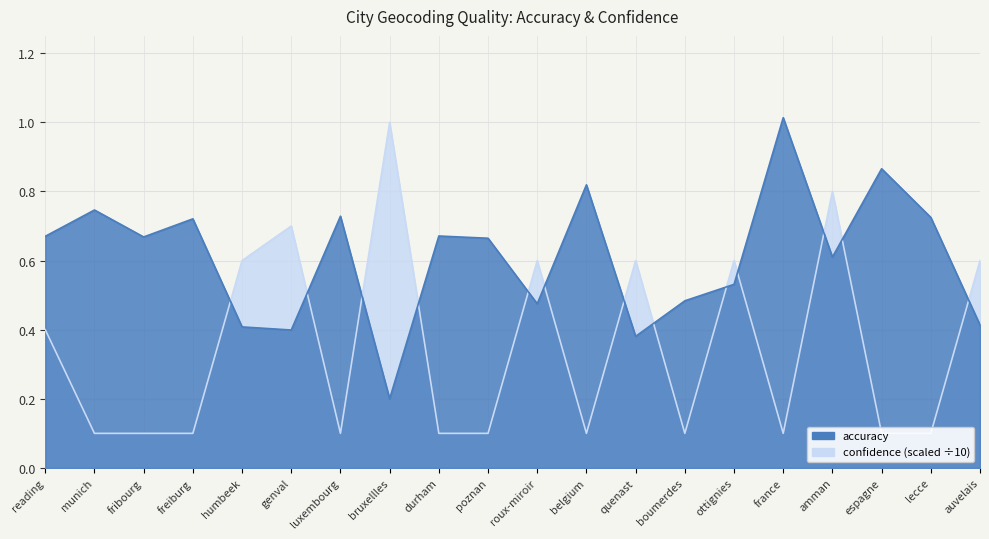

True or false: accuracy and confidence intersect in this chart.

True